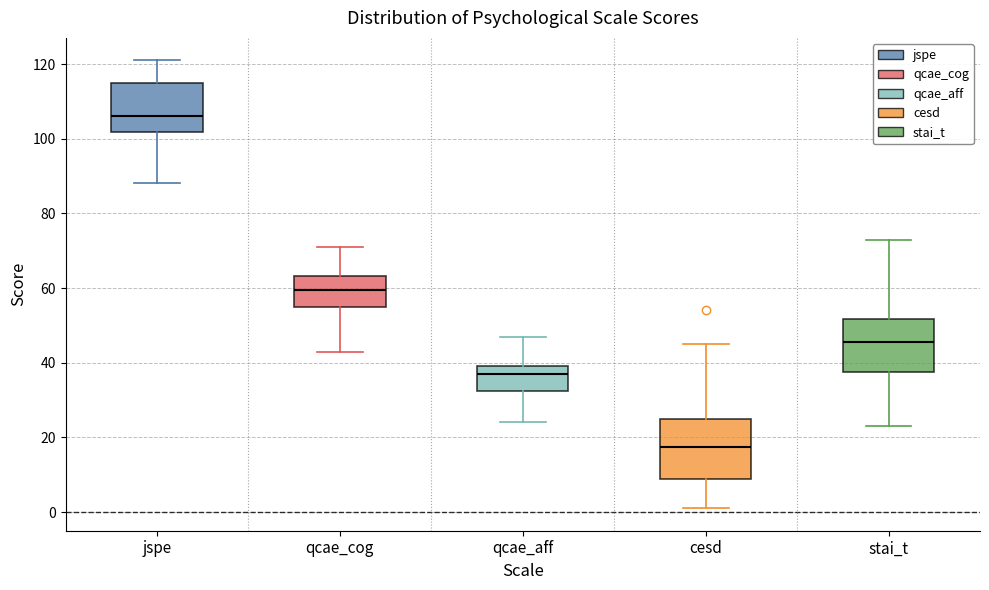

Comparing the boxes themselves (not the whiskers), which one is the tallest?

cesd